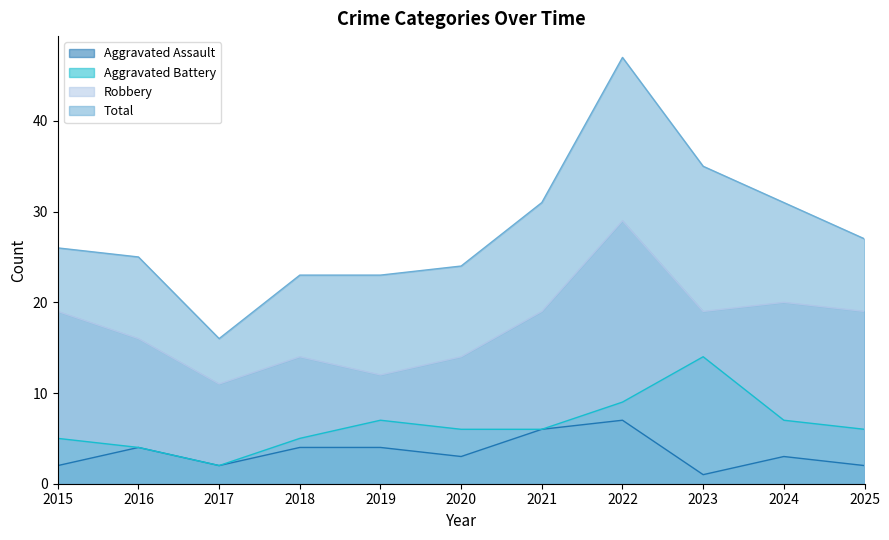

What is the difference between the maximum and minimum values in the Total series?

31